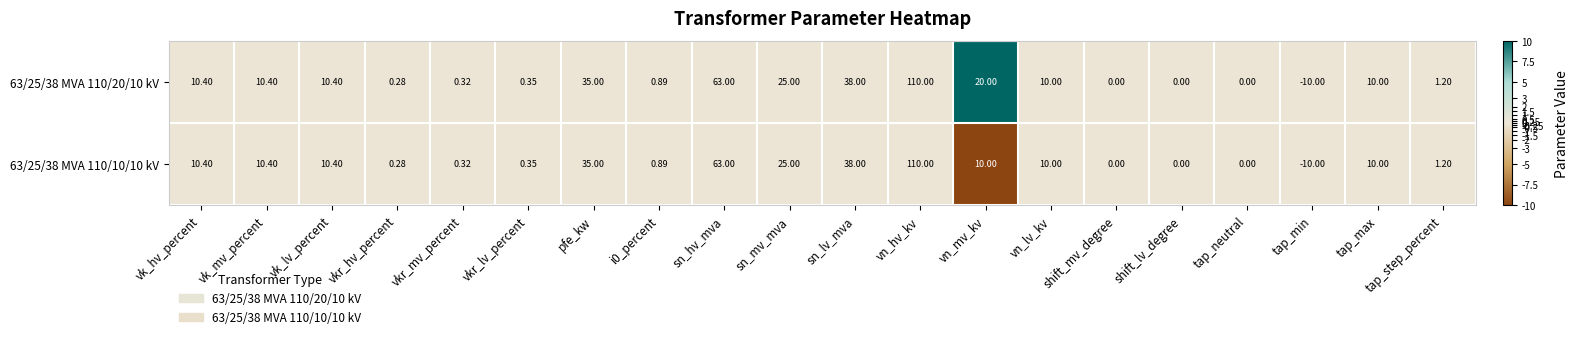

At which label is 63/25/38 MVA 110/20/10 kV closest to 50?

sn_lv_mva